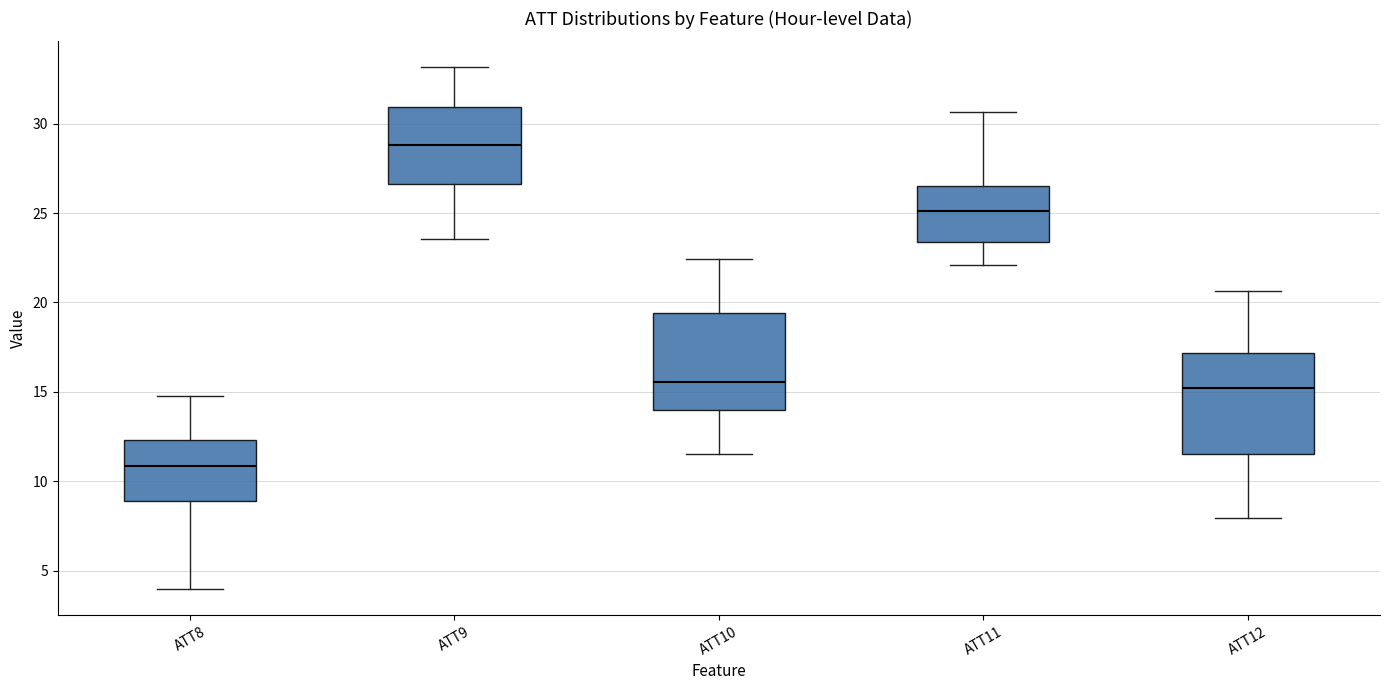

Which box has the highest median line?

ATT9